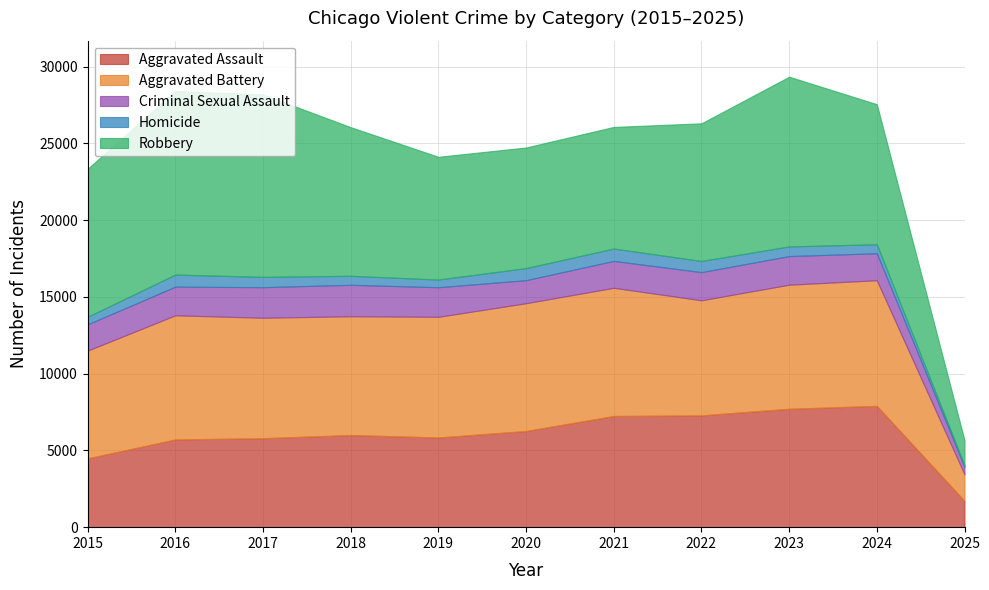

At which label does Homicide reach its minimum?

2025